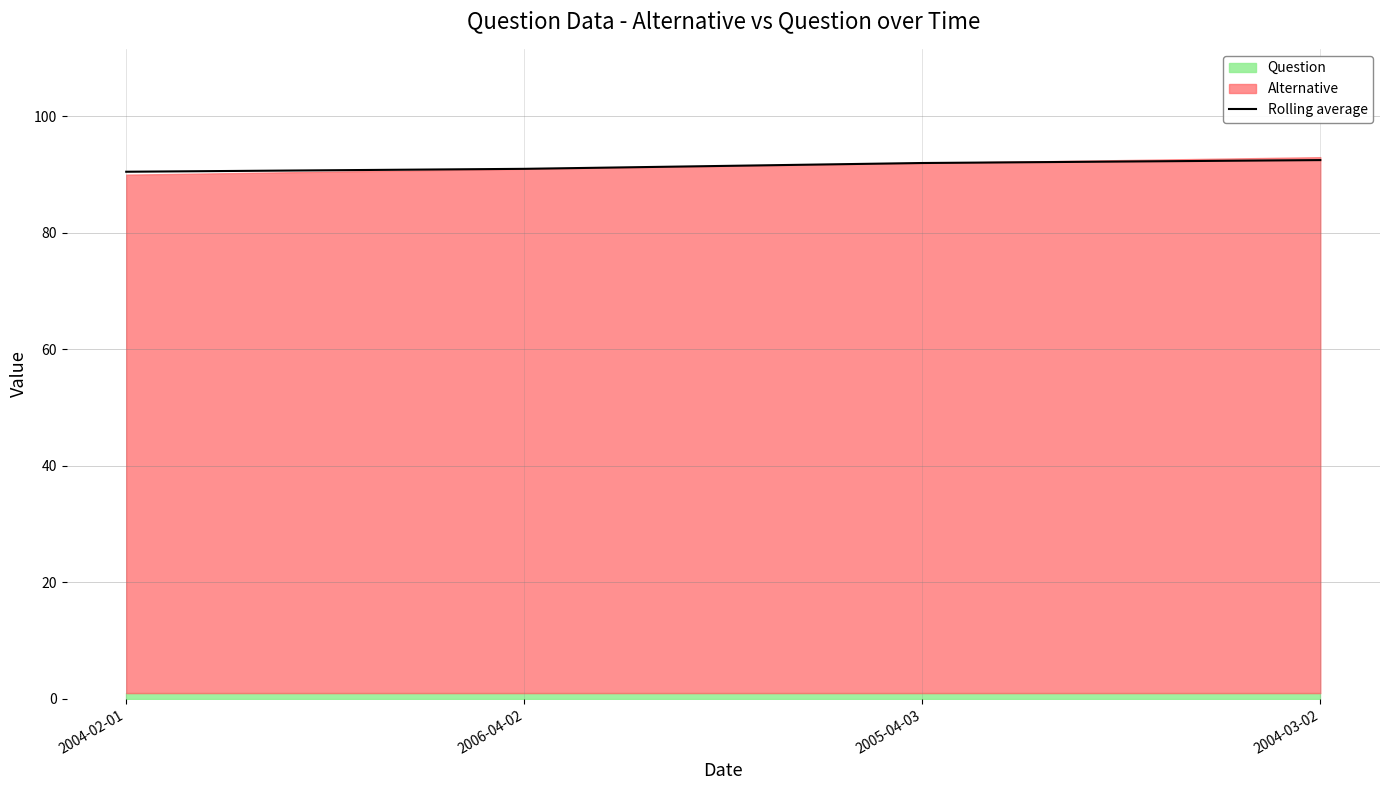

At which label is the value closest to 91?

2006-04-02